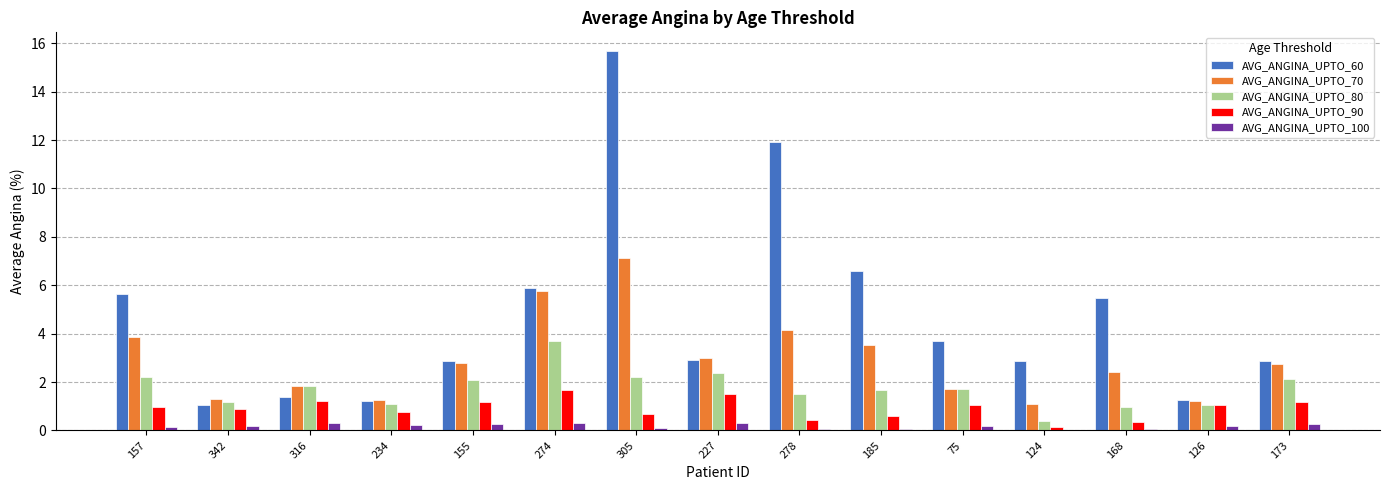

True or false: AVG_ANGINA_UPTO_80 has a value of 1.0 at 168.

True